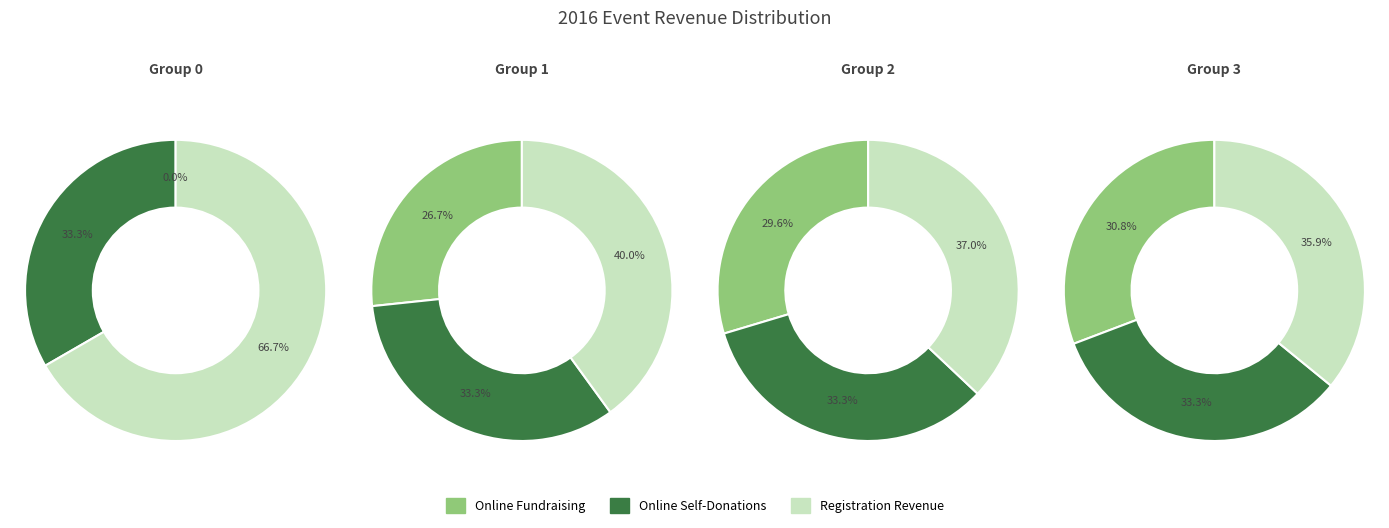

To the nearest percent, what portion does 3 represent?

50%